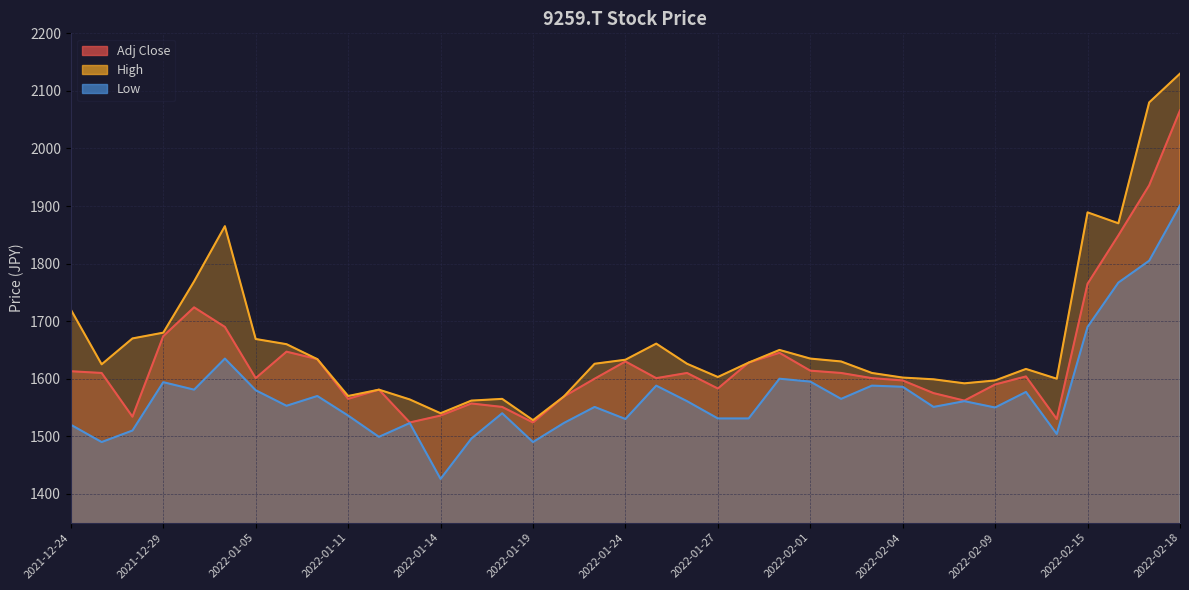

Rank the series at 2022-01-14 from highest to lowest value.

High, Adj Close, Low